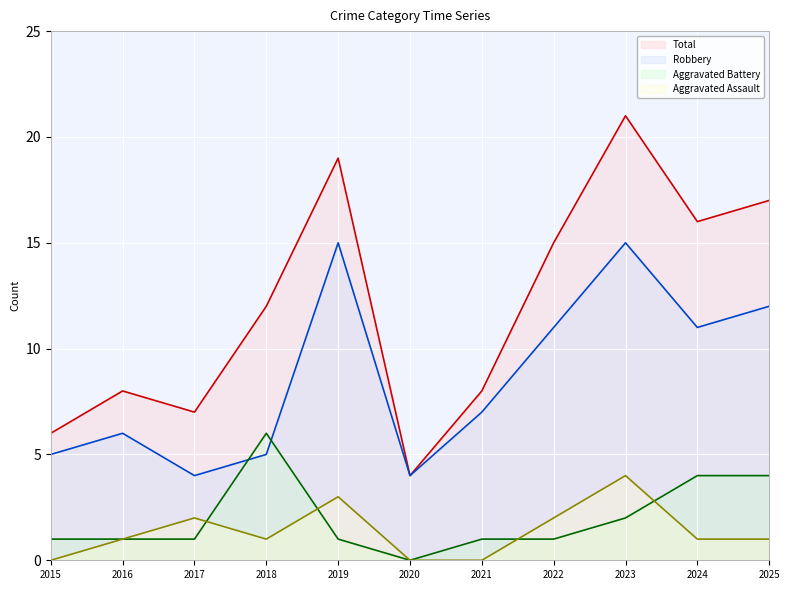

True or false: Aggravated Assault and Total intersect in this chart.

False